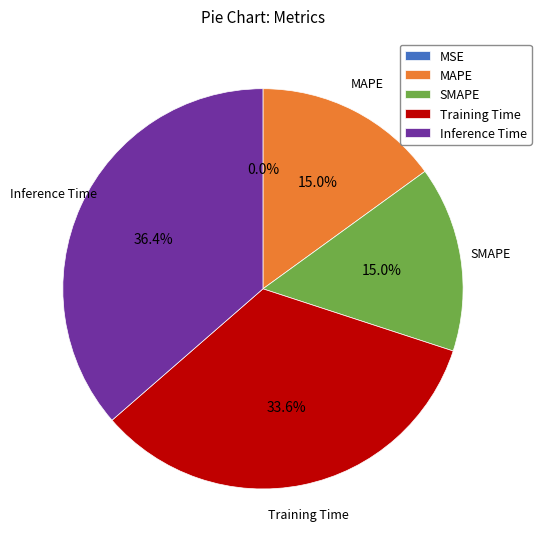

True or false: Inference Time accounts for 36% of the total.

True